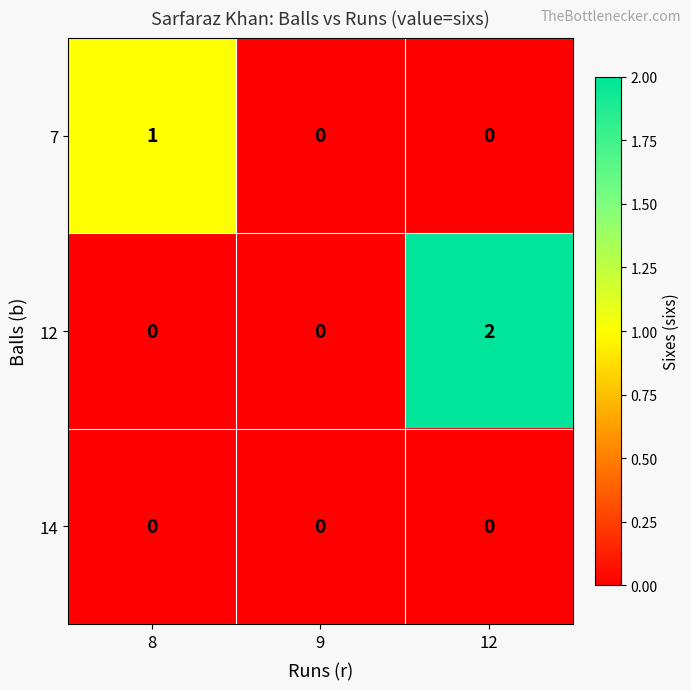

Reading left to right, list all the values displayed in this chart.

7: 1	0	0
12: 0	0	2
14: 0	0	0